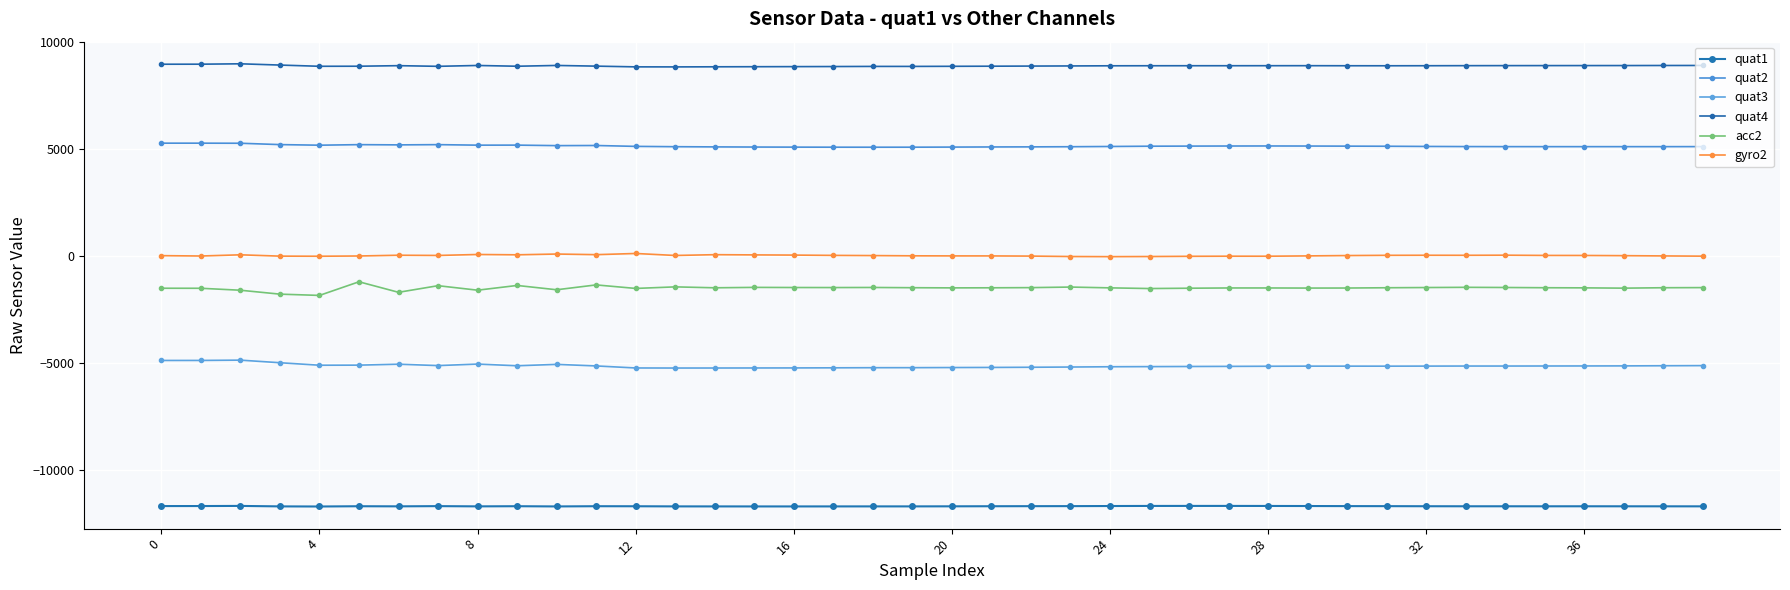

What is the label of the 3rd point from the right?

37